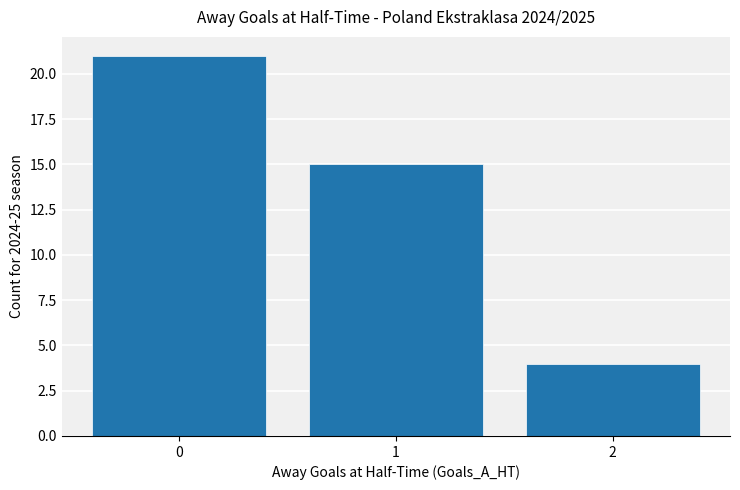

Which label corresponds to the smallest value in the chart?

2